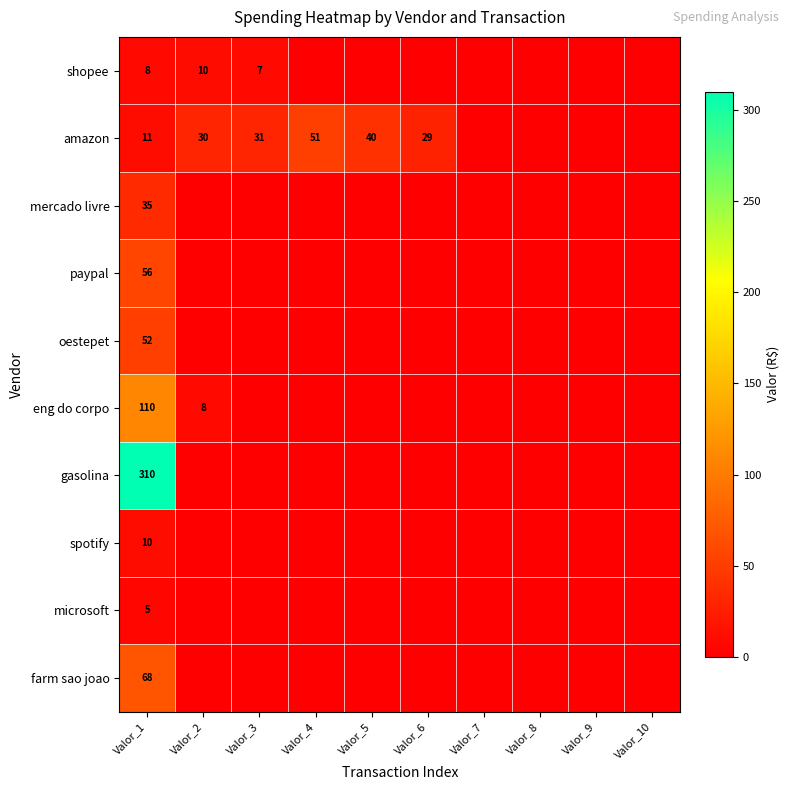

The spotify series shows 10 at Valor_1. True or false?

True